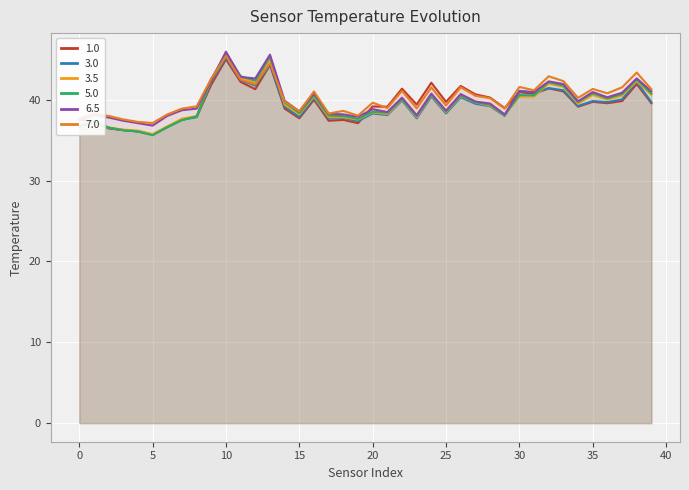

At which label does 1.0 reach its peak?

10